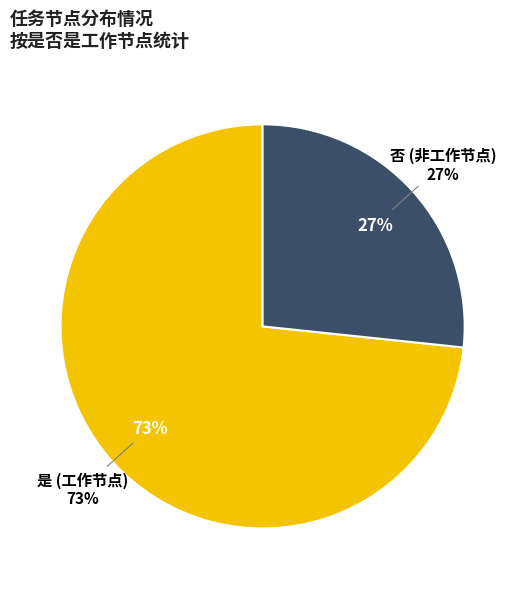

Between 是 and 否, which is larger?

是